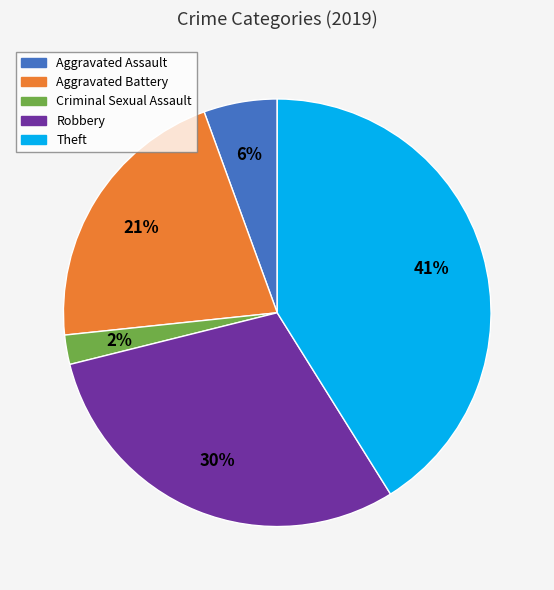

Which category has the smallest portion of the pie?

Criminal Sexual Assault